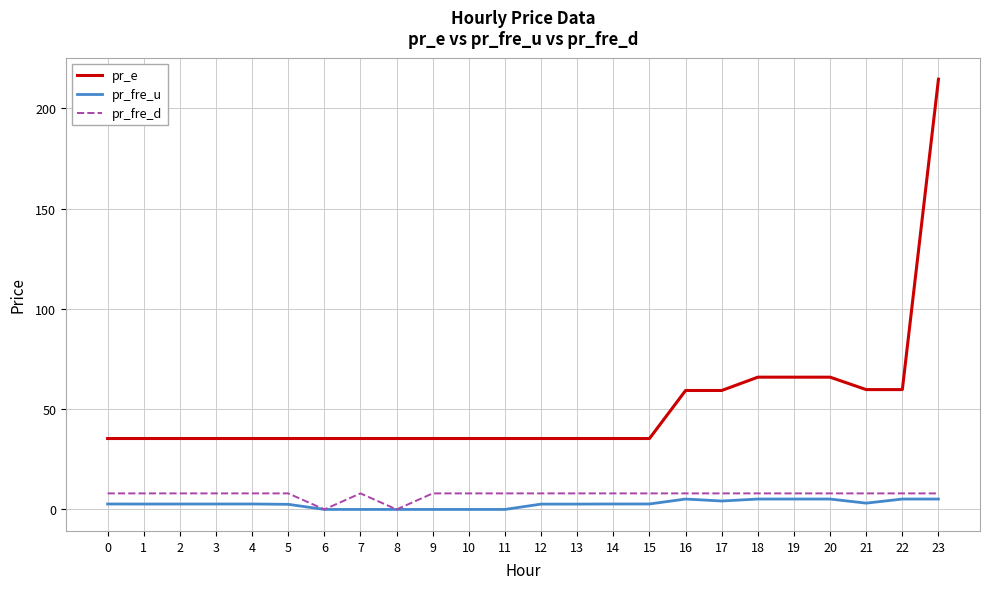

Which series has the largest total across all categories?

pr_e